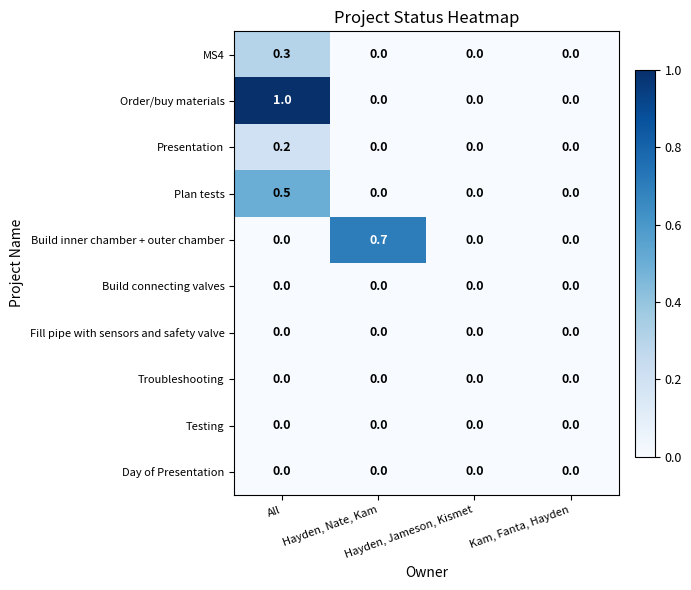

How many positive values does the Plan tests series have?

1